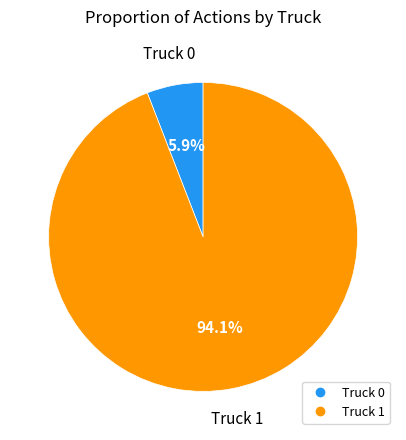

To the nearest percent, what is the combined percentage of Truck 1 and Truck 0?

100%